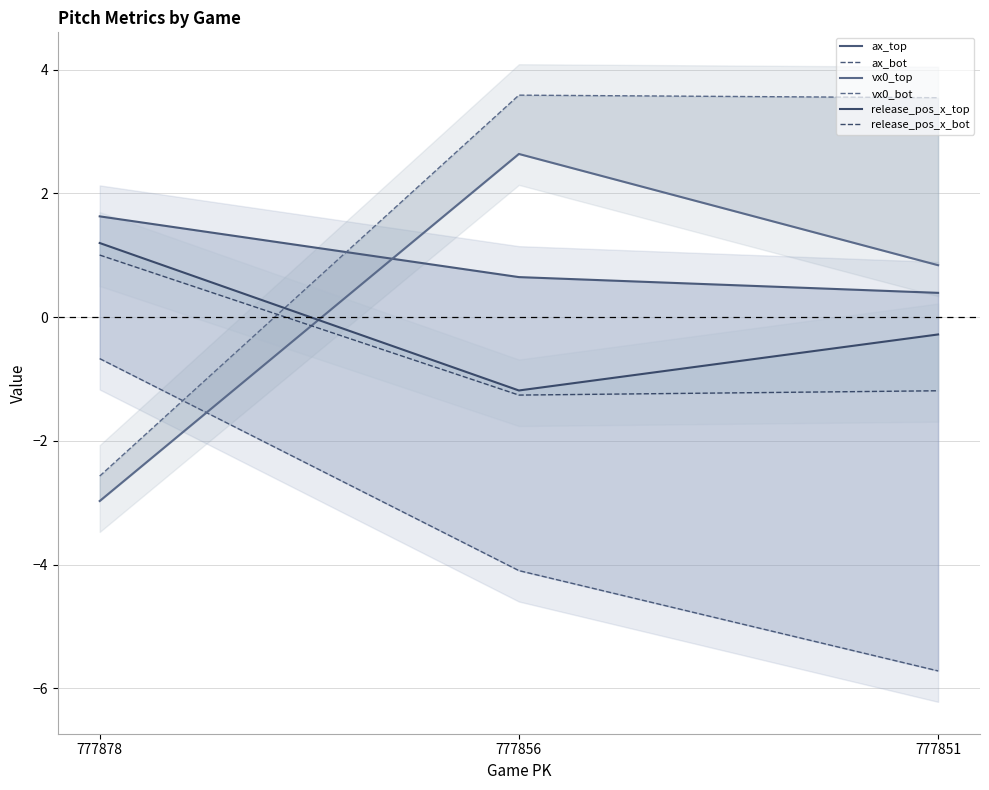

How many data points in release_pos_x_top are less than 0?

2